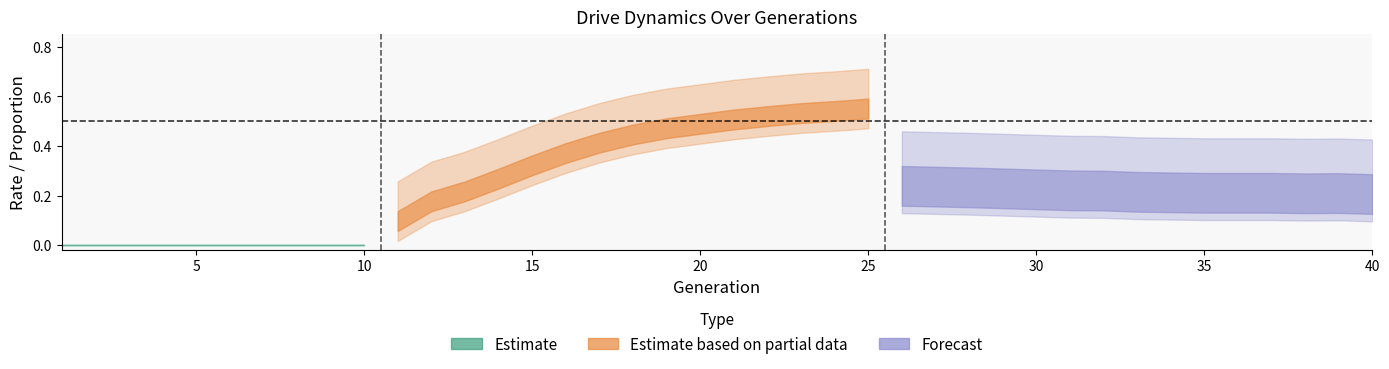

What is the spread (max minus min) of values at 17?

0.1